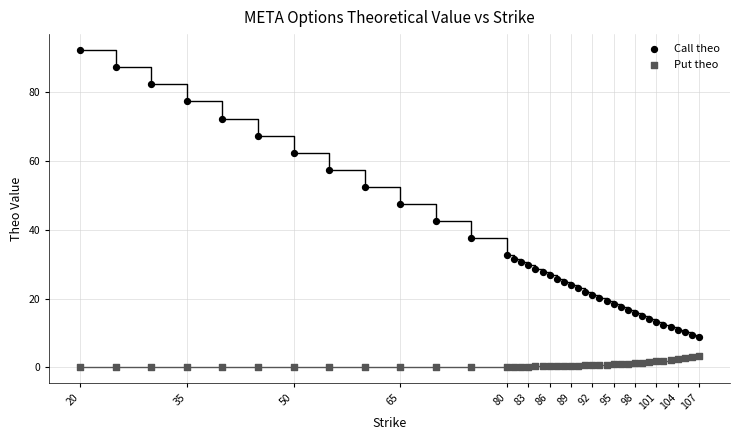

Across all series, what Y value is closest to 46?

47.5